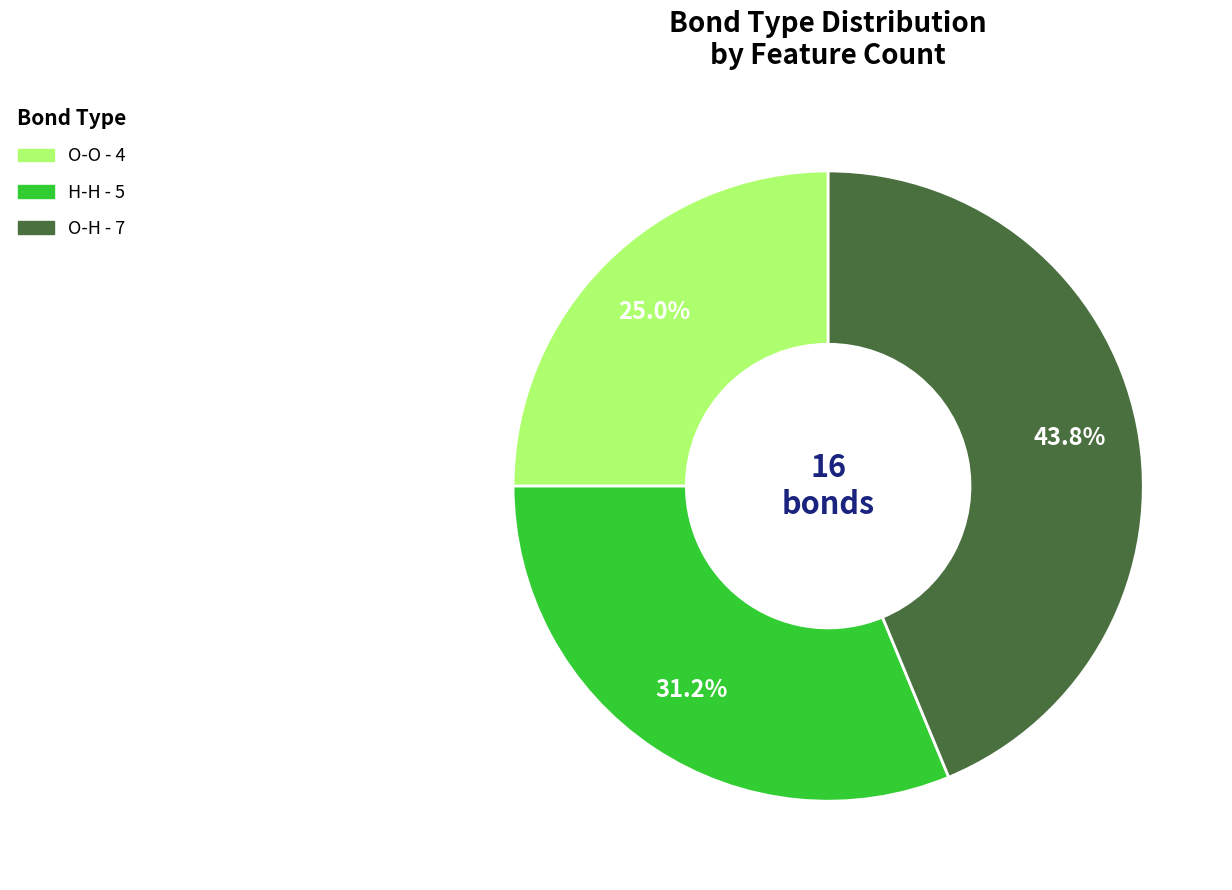

Which category has the smallest portion of the pie?

O-O